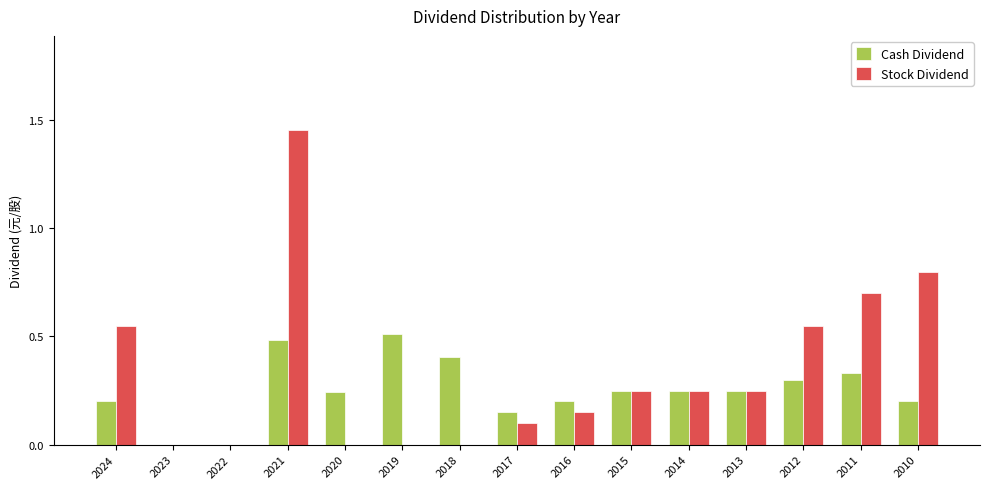

What is the sum of all Stock Dividend values?

5.1